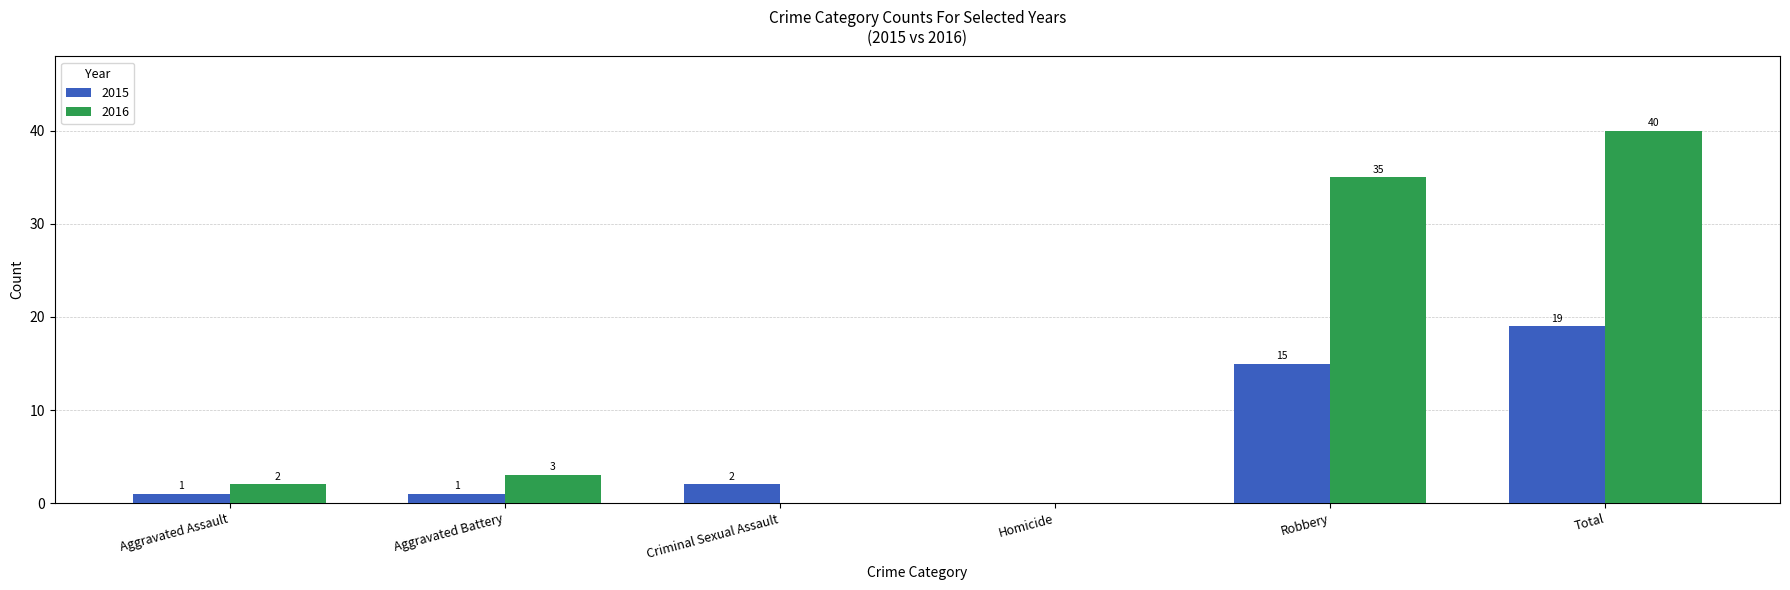

How many distinct data groups are displayed?

2